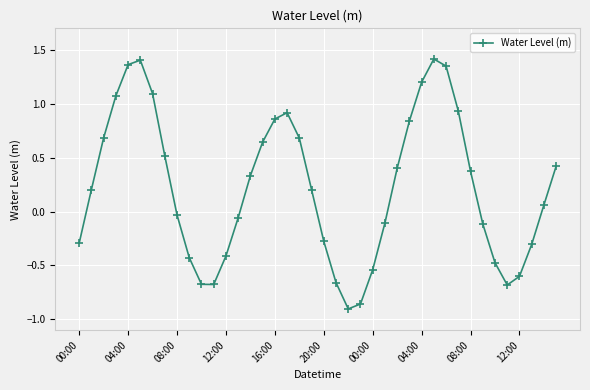

How many points are lower than both their immediate neighbors (excluding endpoints)?

3